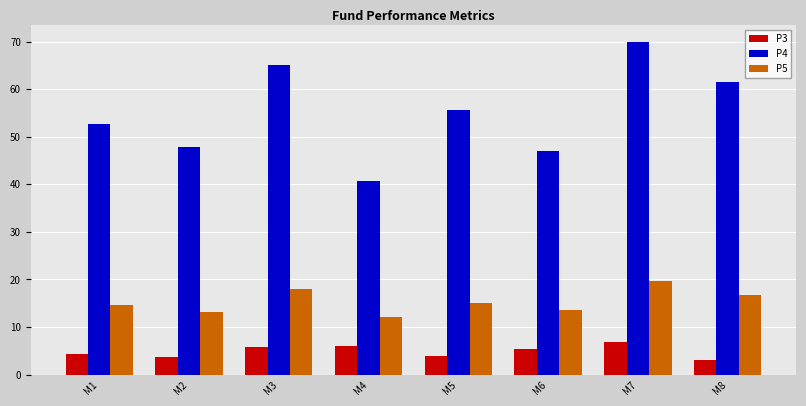

Rank the series at M8 from lowest to highest value.

P3, P5, P4